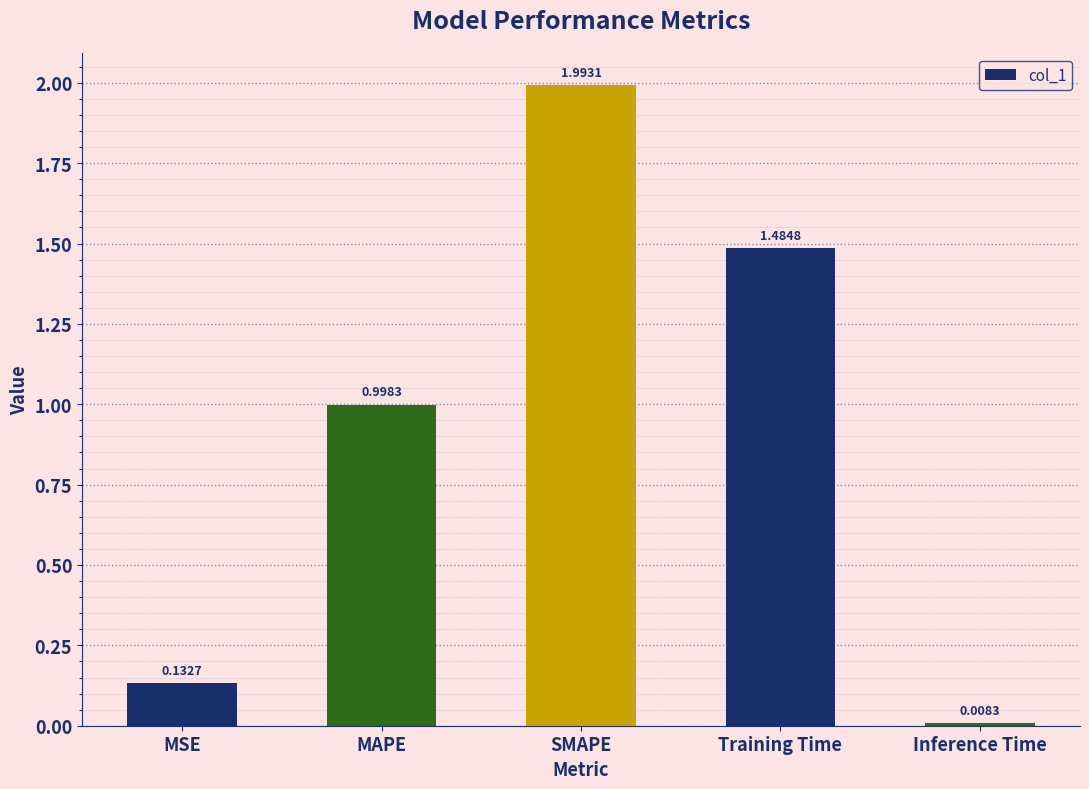

What is the average value?

0.9